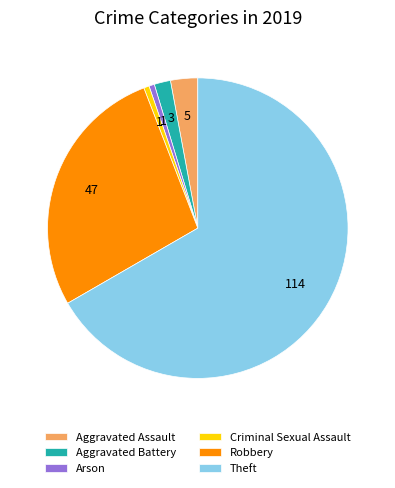

Approximately how many times larger is the value at Theft compared to Arson?

114.0